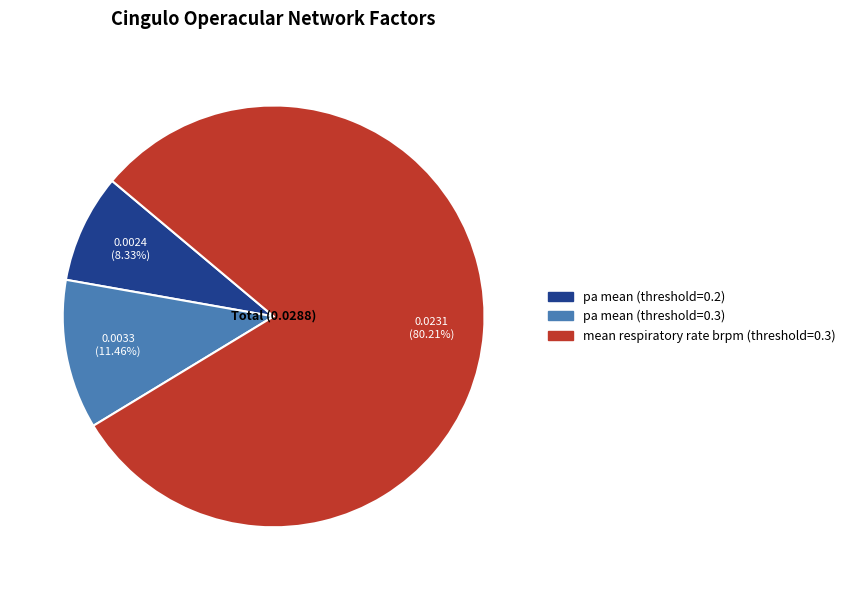

Rank the categories by value from lowest to highest.

pa mean (threshold=0.2), pa mean (threshold=0.3), mean respiratory rate brpm (threshold=0.3)